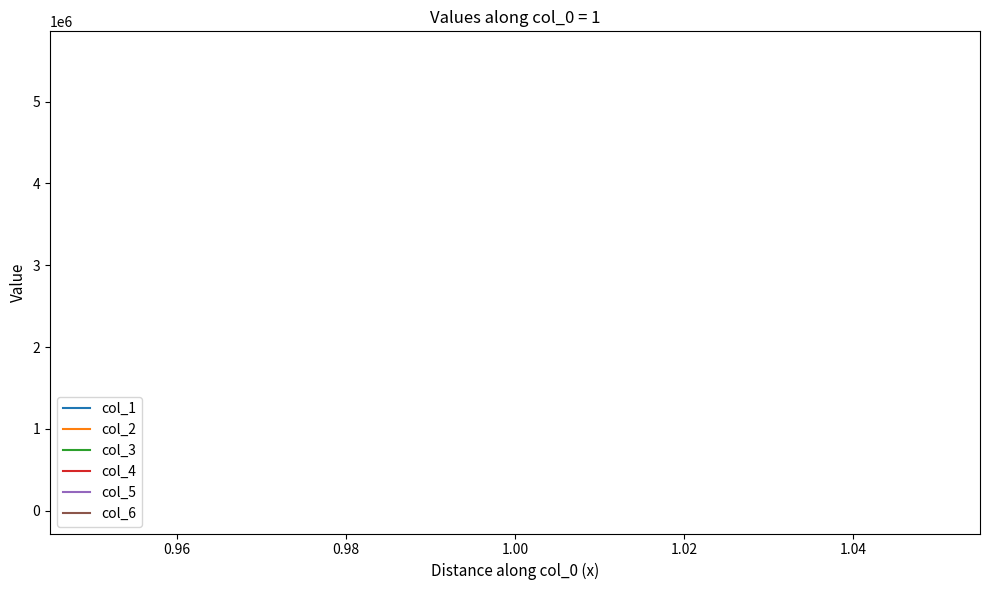

The value of col_6 at 1.00 is 0. True or false?

False